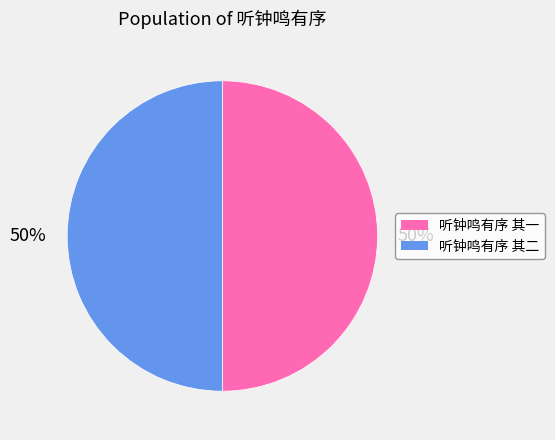

What is the ratio of the value at 听钟鸣有序 其一 to the value at 听钟鸣有序 其二?

1.0